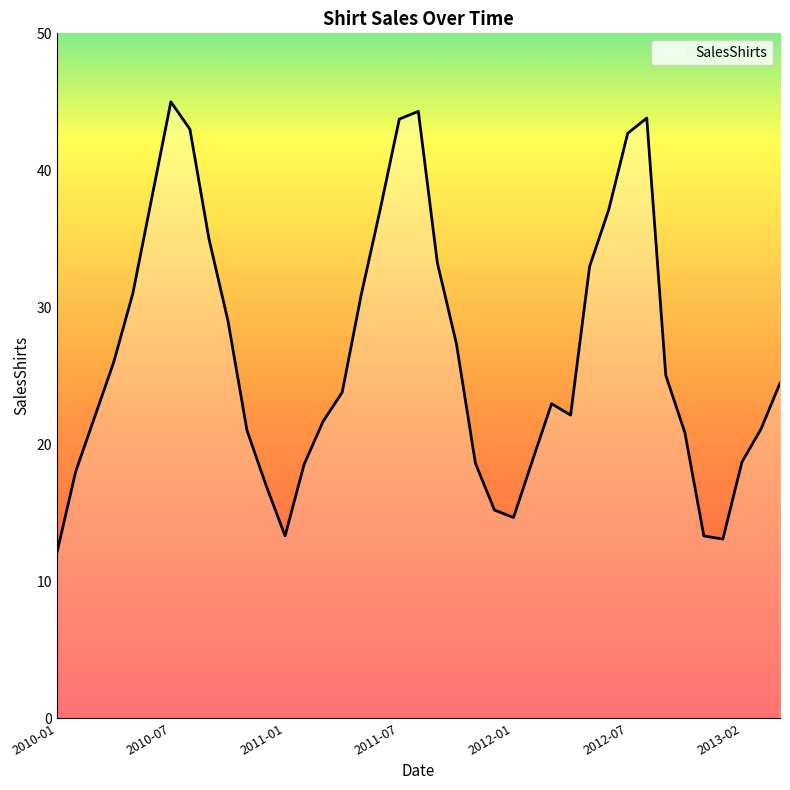

How many interior local peaks (higher than both neighbors) does the data have?

4